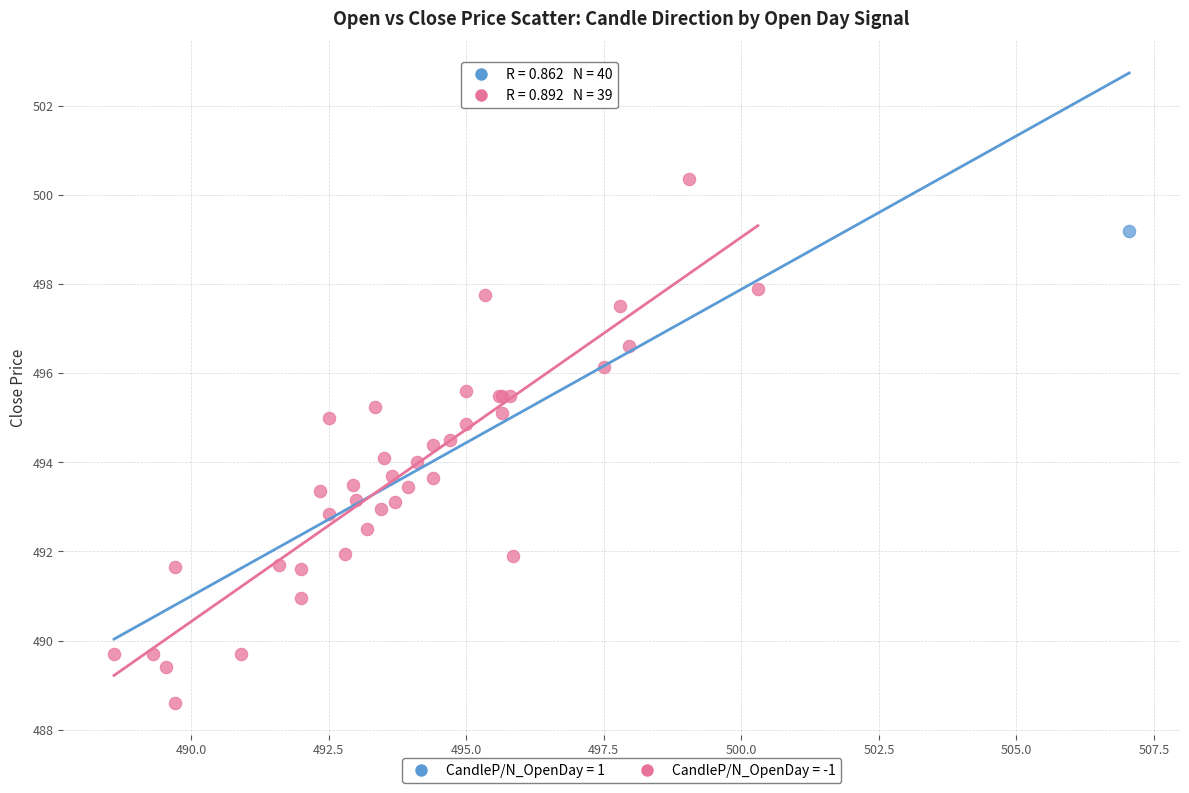

What are all the series names shown in the legend?

CandleP/N_OpenDay = 1, CandleP/N_OpenDay = -1